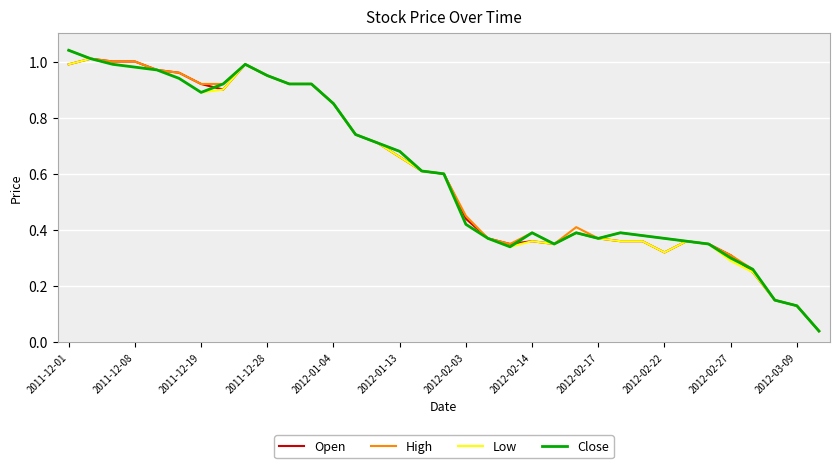

What are all the series names shown in the legend?

Open, High, Low, Close